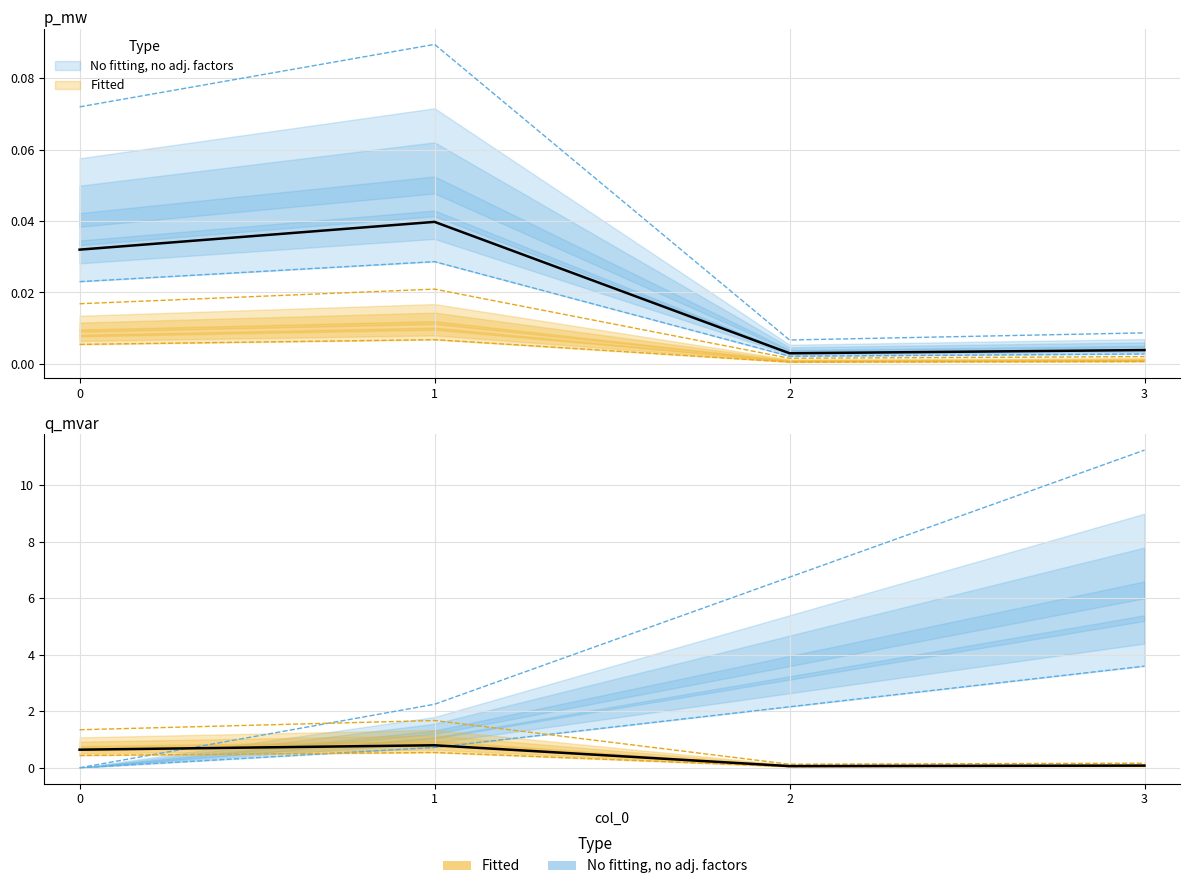

How many categories are shown in the chart?

4